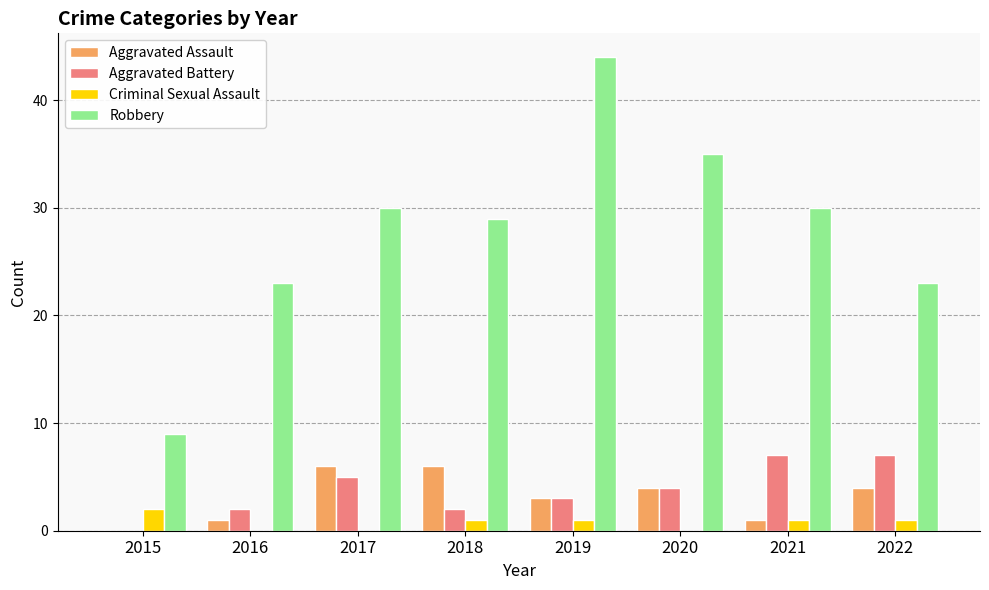

How many groups of bars are there?

8